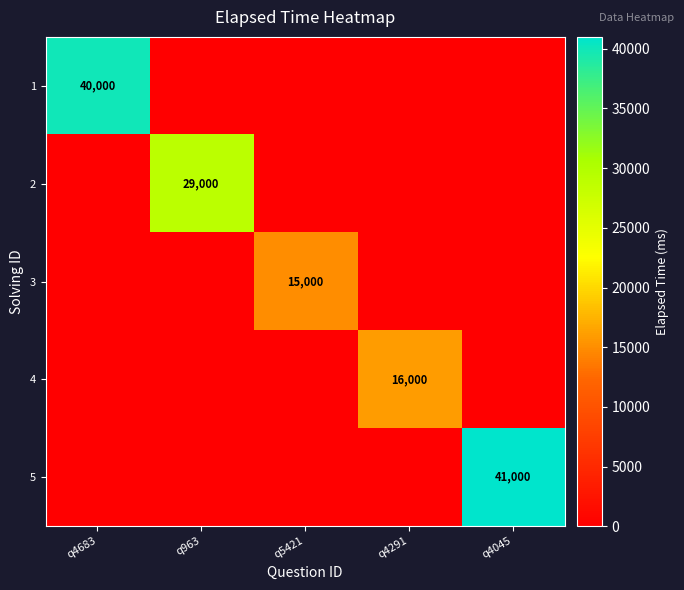

The 1 series shows 40000 at q4683. True or false?

True